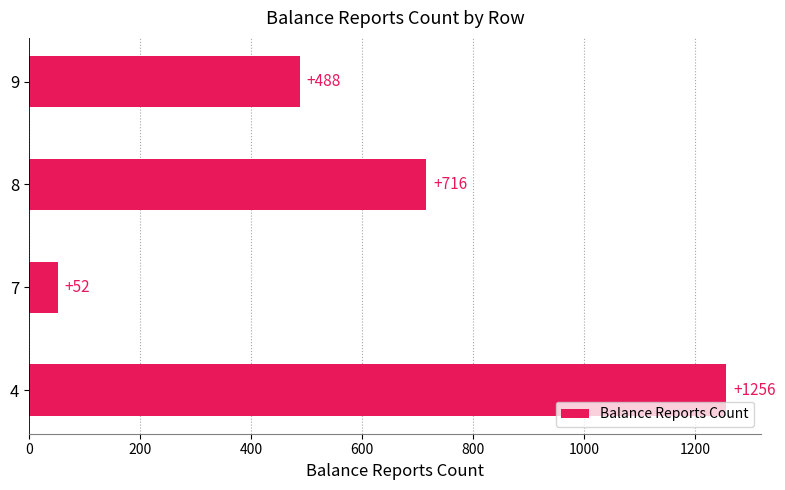

What is the average value?

628